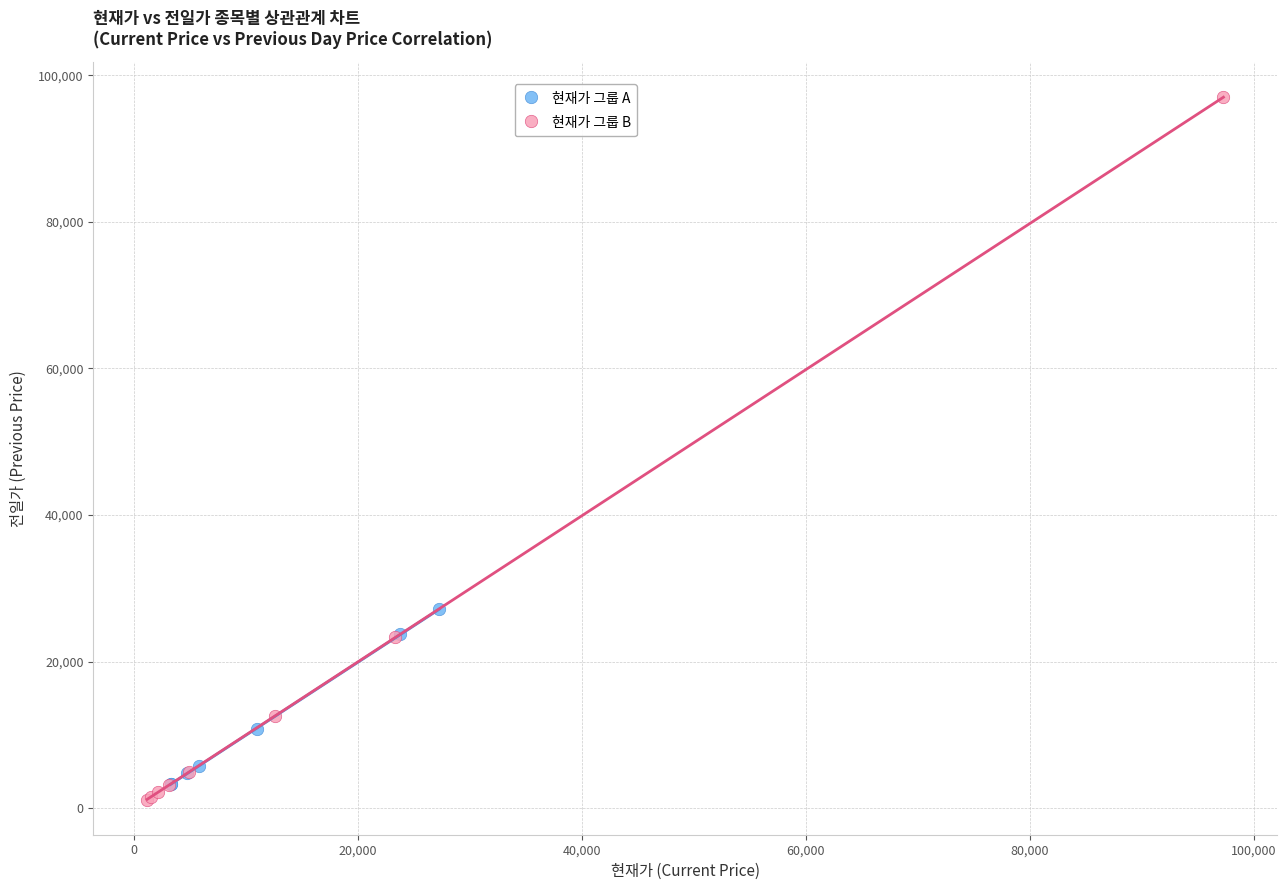

Which series has the widest spread of Y values?

현재가 그룹 B